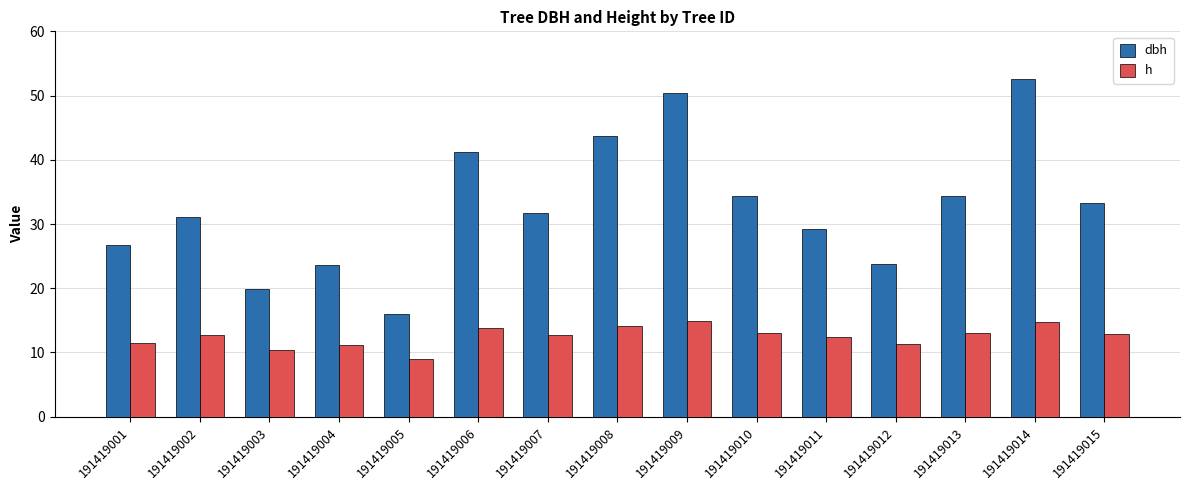

Read the h value at 191419002.

12.7